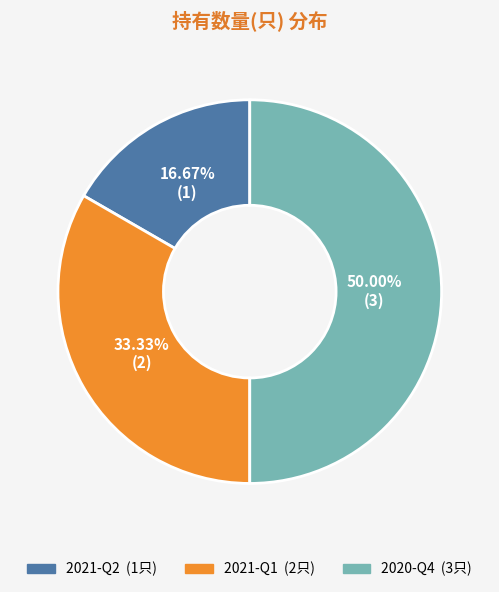

To the nearest percent, what percentage of the pie is 2021-Q2?

17%